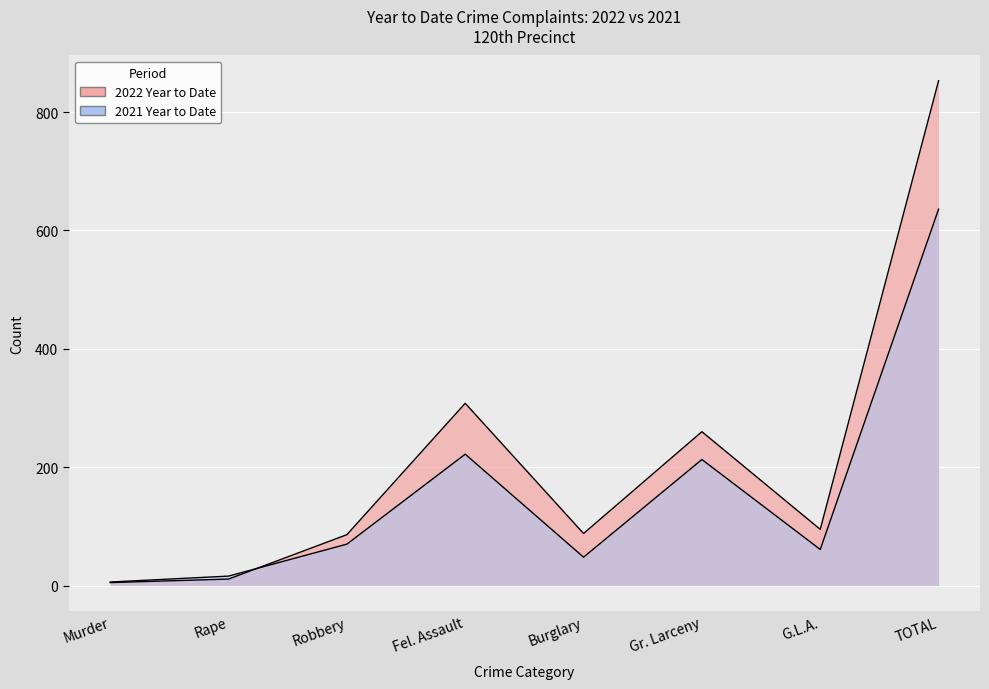

What is the label of the 5th point from the right?

Fel. Assault